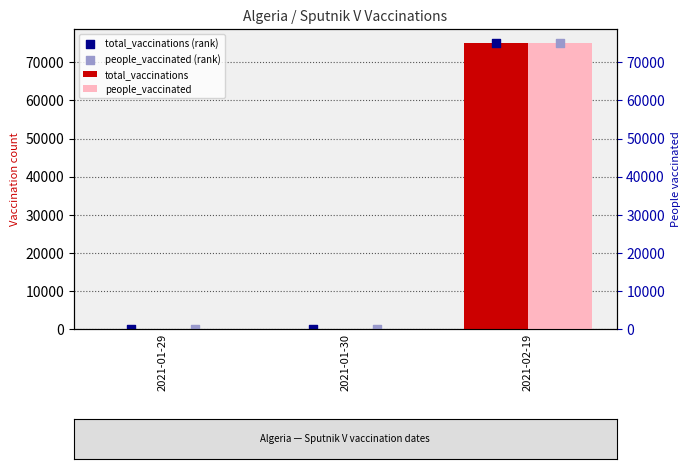

At how many categories does at least one series exceed 489?

1